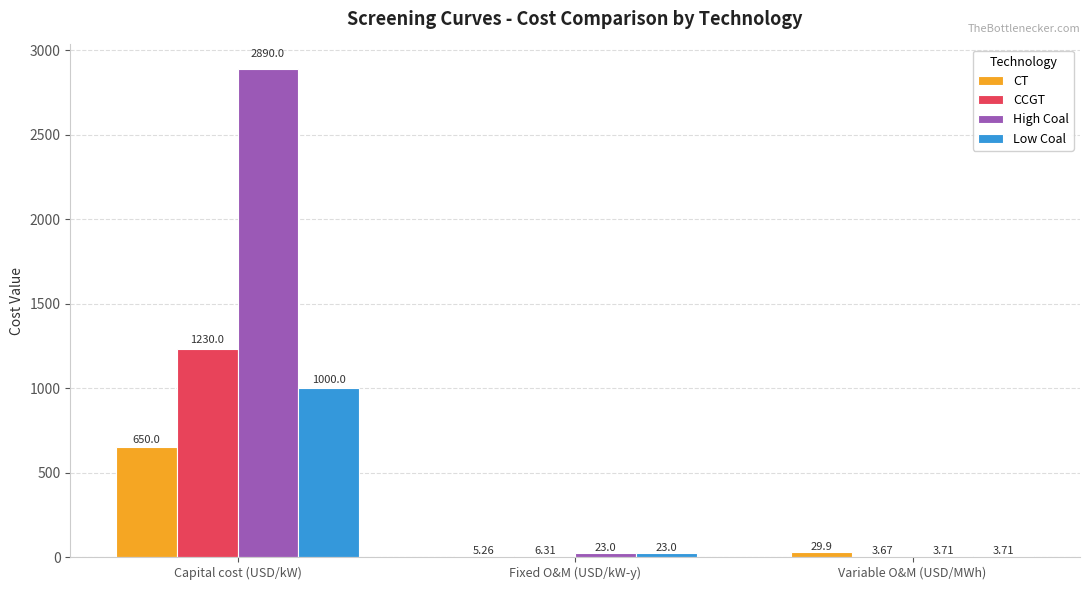

Which category has the highest value in the High Coal series?

Capital cost (USD/kW)